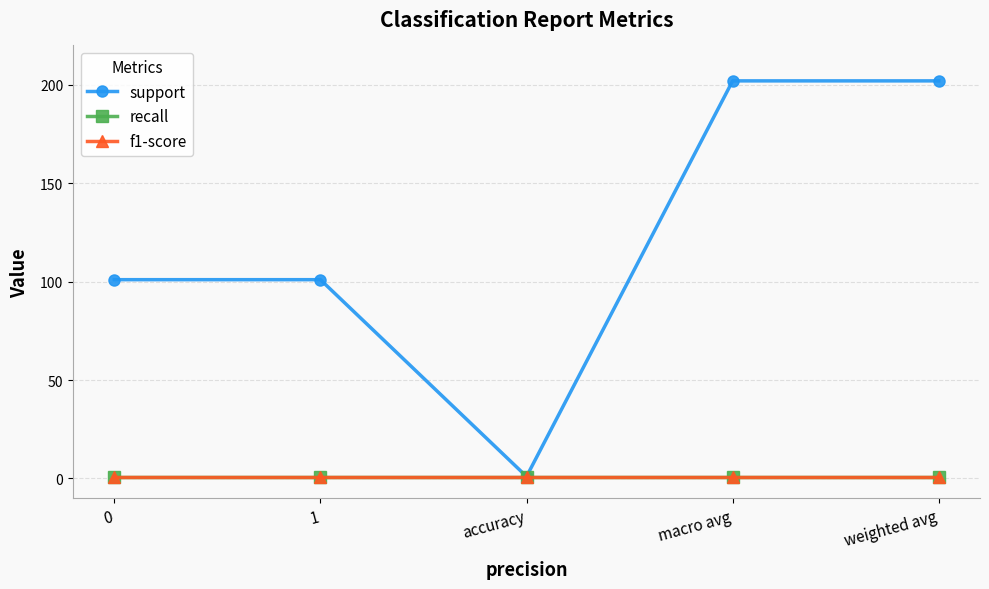

Is this an area chart (filled region under the line)?

No